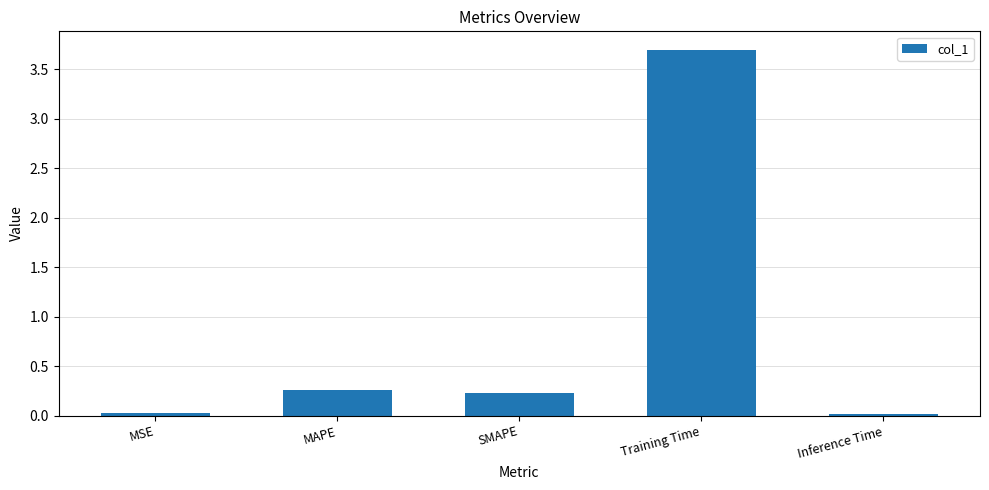

What is the difference between the values at Training Time and SMAPE?

3.5